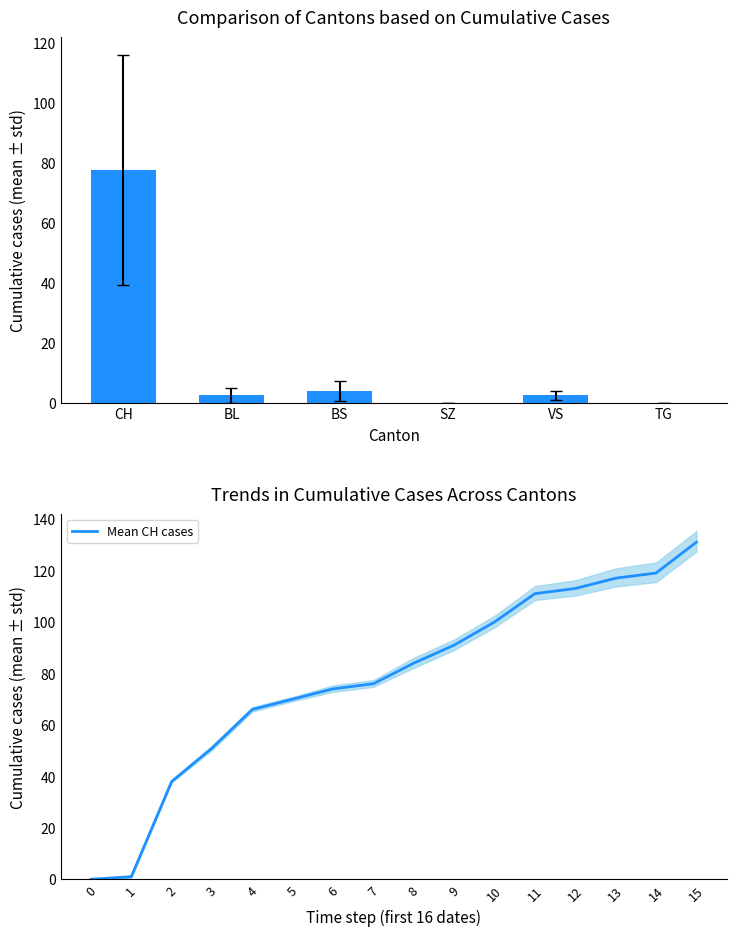

Reading right to left, transcribe all the data shown in this chart.

CH: 15=131	14=119	13=117	12=113	11=111	10=100	9=91	8=84	7=76	6=74	5=70	4=66	3=51	2=38	1=1	0=0
BL: 15=7	14=6	13=6	12=5	11=5	10=4	9=3	8=2	7=2	6=1	5=0	4=0	3=0	2=0	1=0	0=0
BS: 15=9	14=9	13=8	12=7	11=6	10=5	9=5	8=5	7=3	6=3	5=1	4=1	3=0	2=0	1=0	0=0
SZ: 15=0	14=0	13=0	12=0	11=0	10=0	9=0	8=0	7=0	6=0	5=0	4=0	3=0	2=0	1=0	0=0
VS: 15=5	14=5	13=5	12=3	11=3	10=3	9=2	8=2	7=2	6=2	5=2	4=2	3=2	2=1	1=1	0=0
TG: 15=0	14=0	13=0	12=0	11=0	10=0	9=0	8=0	7=0	6=0	5=0	4=0	3=0	2=0	1=0	0=0